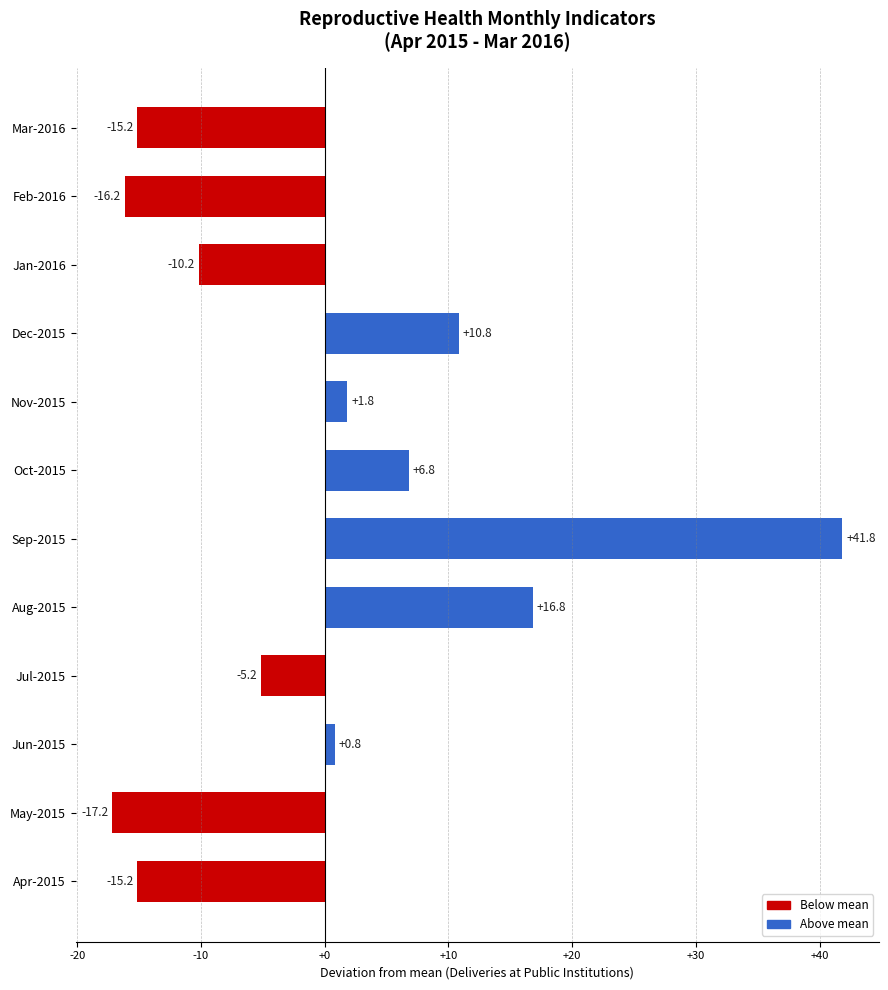

Count the number of categories in the chart.

12